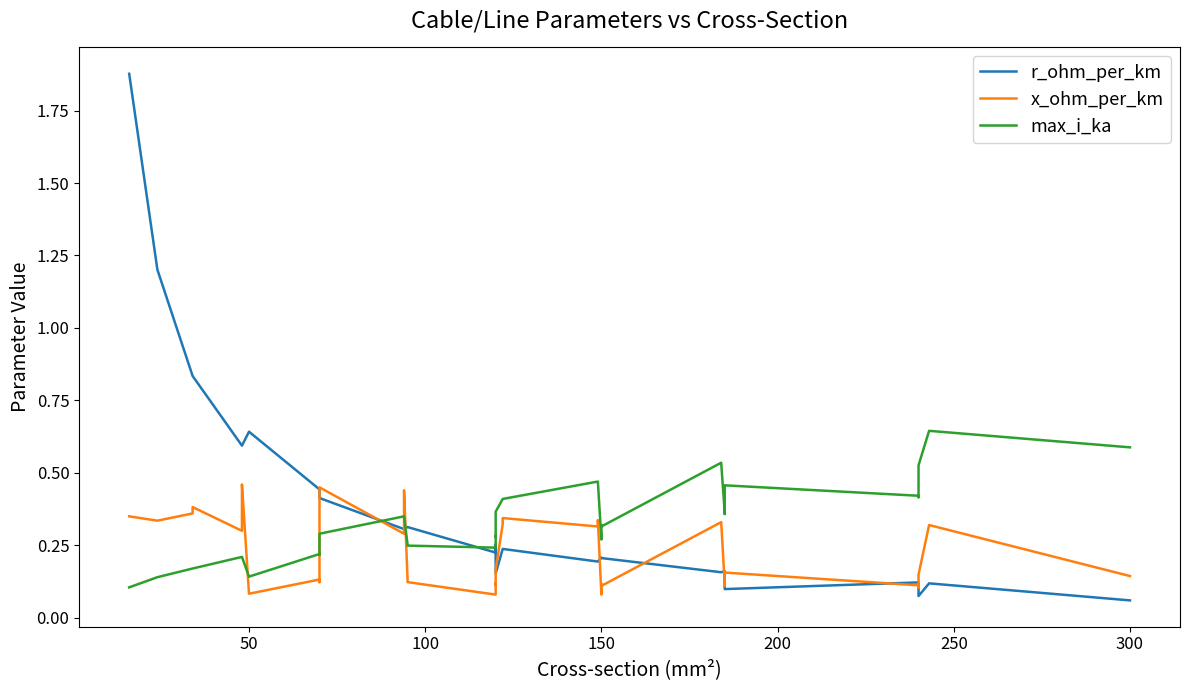

What is the maximum value shown in the chart?

1.9